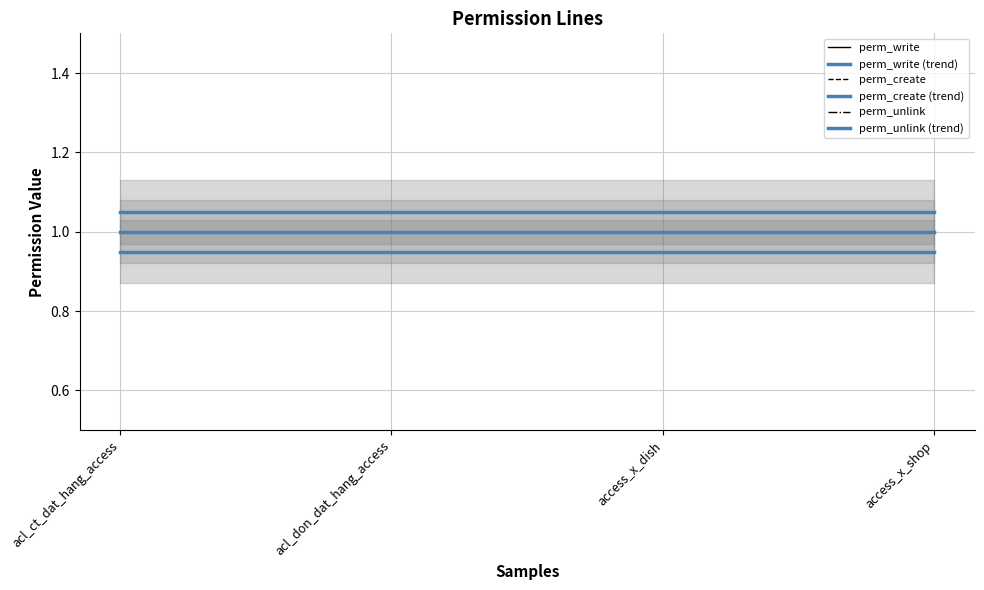

What are all the series names shown in the legend?

perm_write, perm_write (trend), perm_create, perm_create (trend), perm_unlink, perm_unlink (trend)